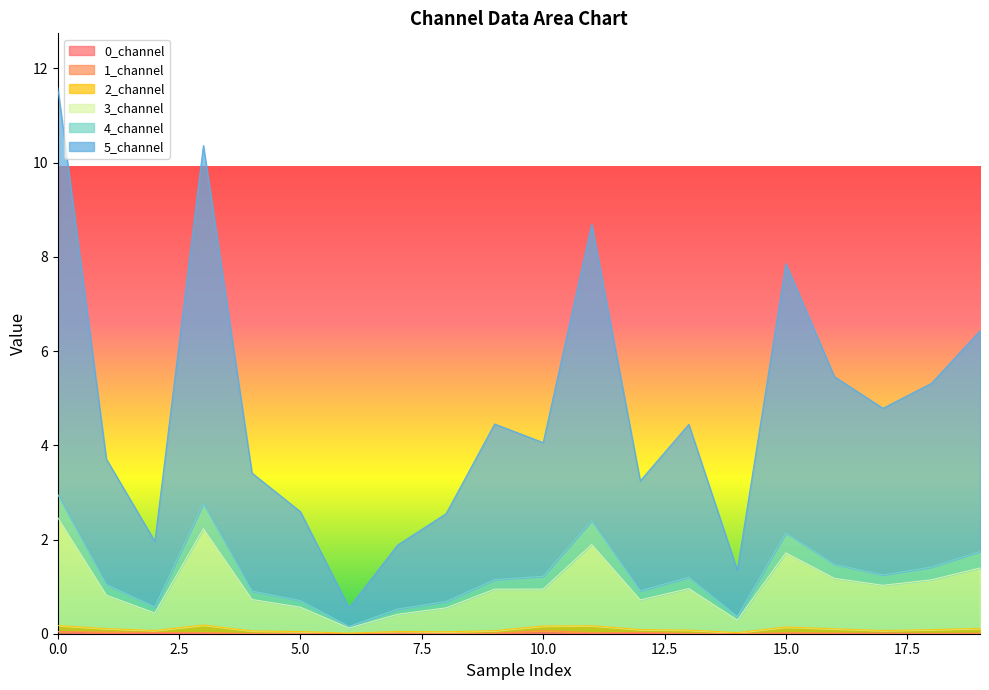

True or false: 0_channel has a value of 0.0 at 1.

False